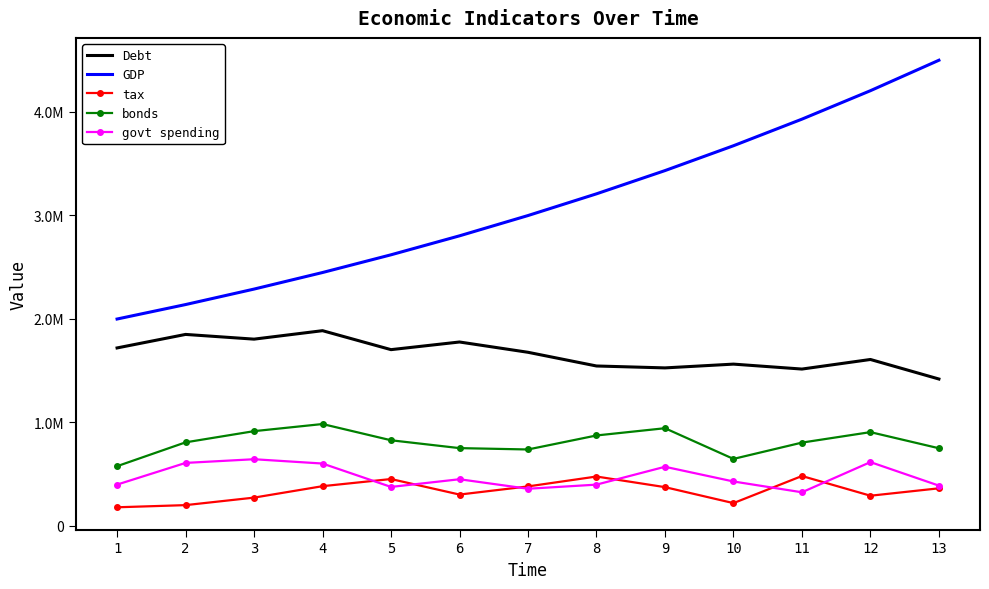

List the labels in order of bonds value, largest first.

4, 9, 3, 12, 8, 5, 2, 11, 6, 13, 7, 10, 1